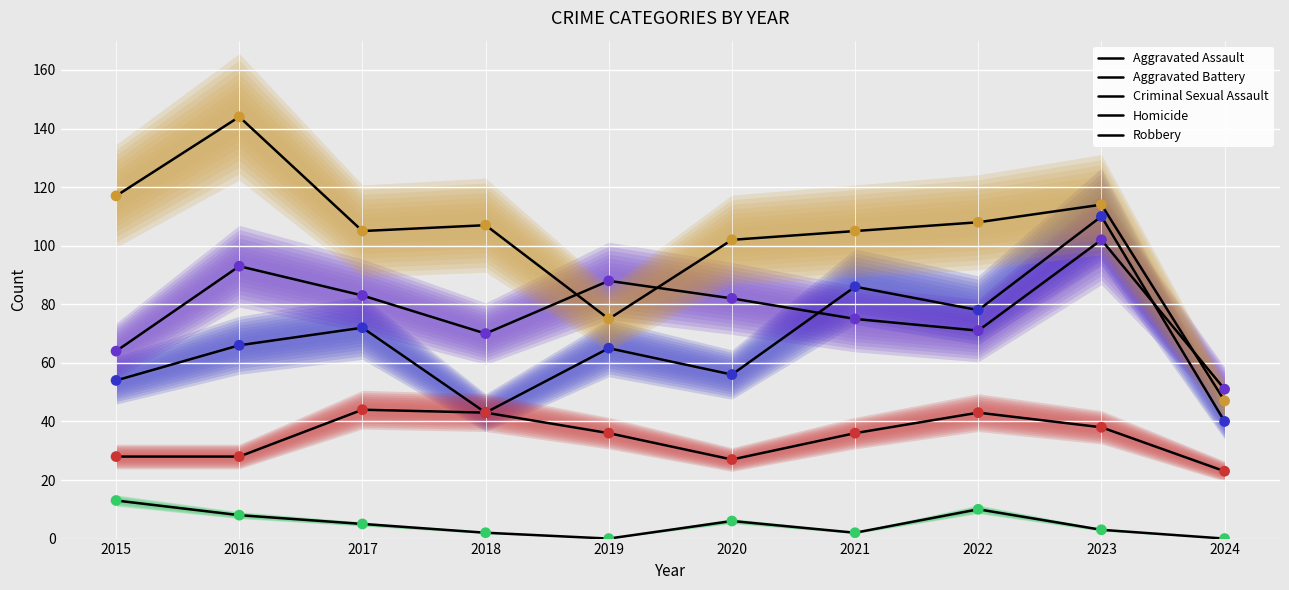

Which series has the largest total across all categories?

Robbery